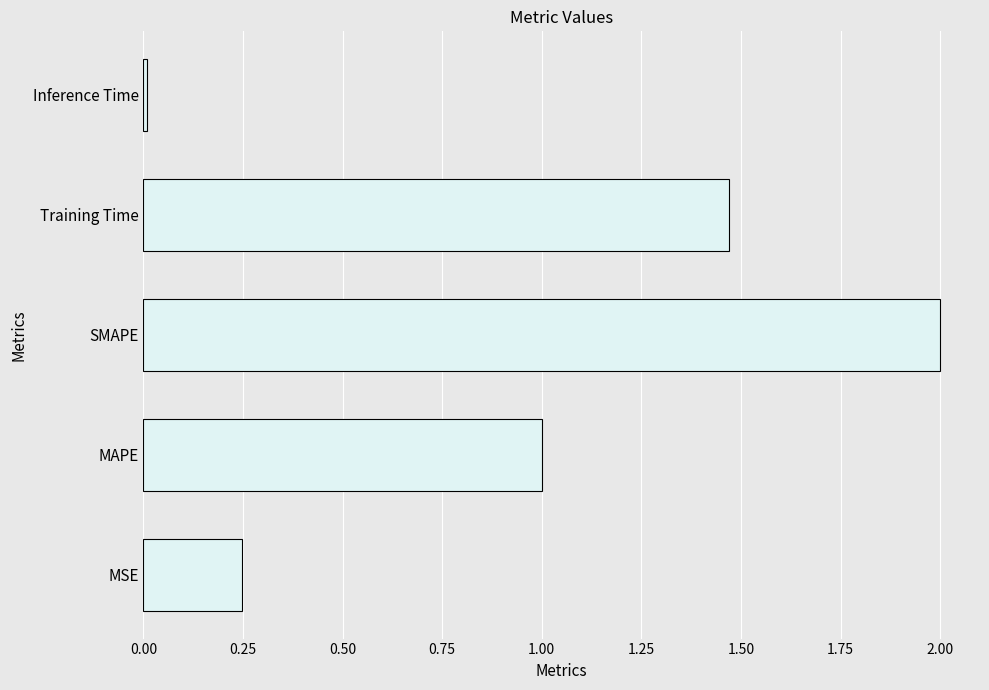

The chart shows a value of 2.4 at Training Time. True or false?

False